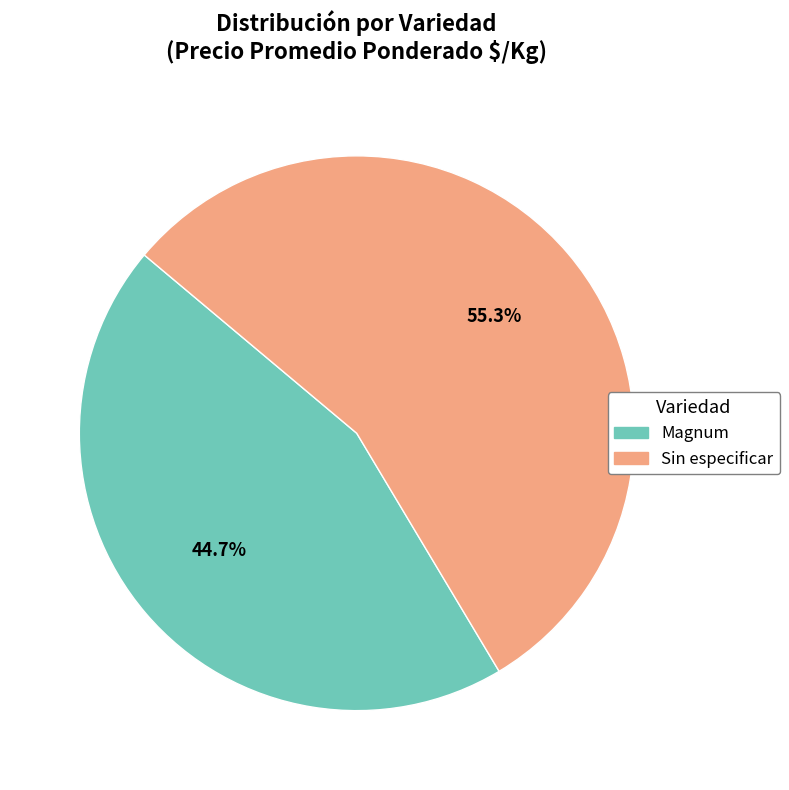

To the nearest percent, what is the difference between the Sin especificar and Magnum slice percentages?

11%